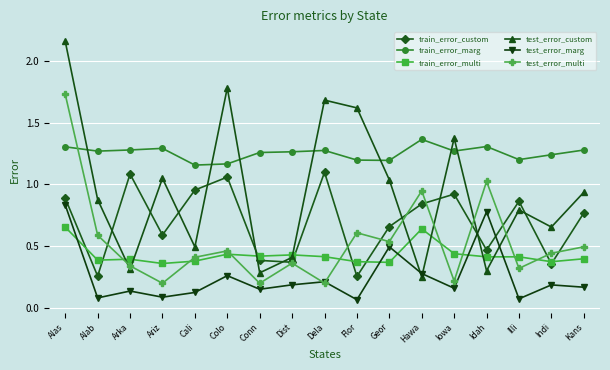

Is the value of test_error_custom at Dela greater than the value of train_error_custom at Alab?

Yes